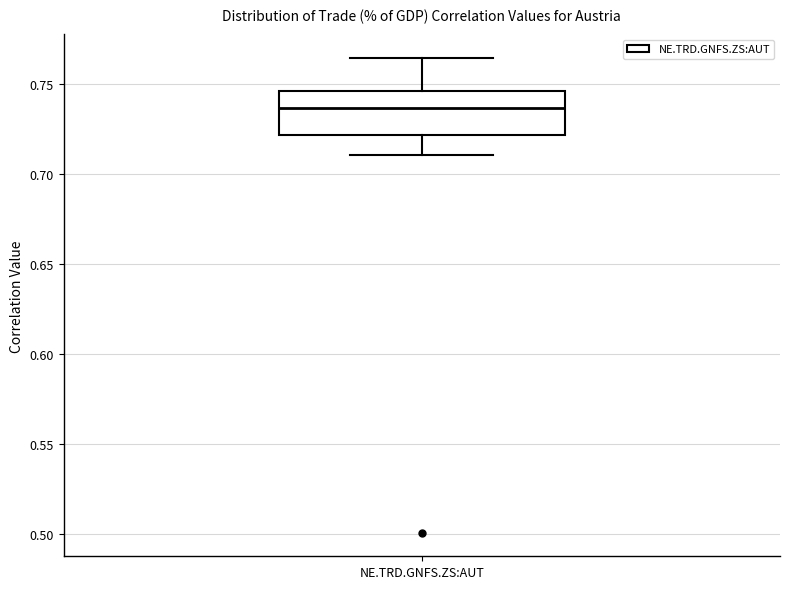

Transcribe this box plot: give where the median line is, the range the box spans, and where the two whiskers end, as read against the y-axis. The values are not printed on the chart, so give them approximately, as read against the axis.

median 0.735, box 0.720 to 0.745, whiskers 0.710 to 0.765